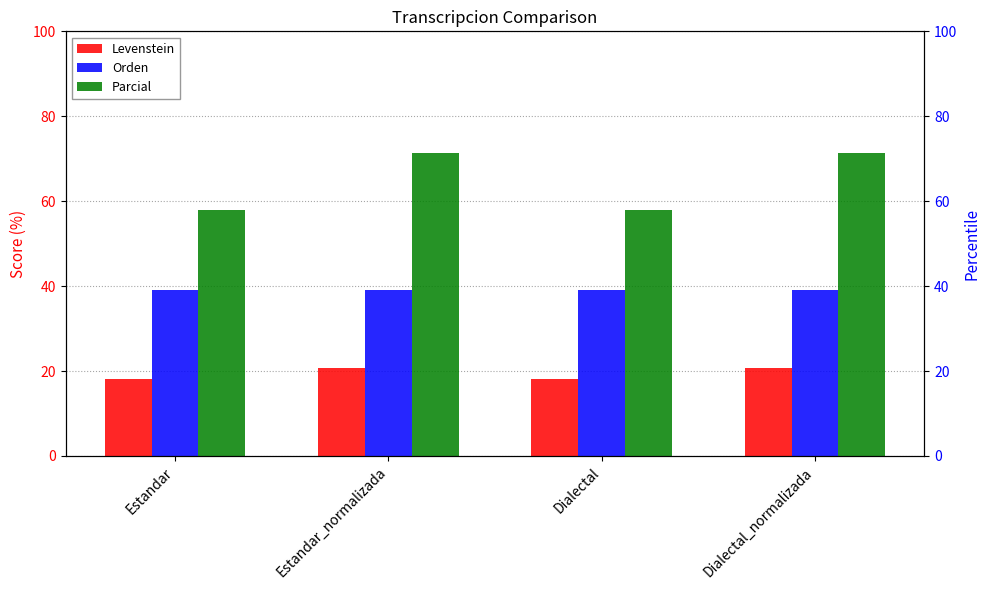

True or false: Levenstein has a value of 9.1 at Dialectal_normalizada.

False